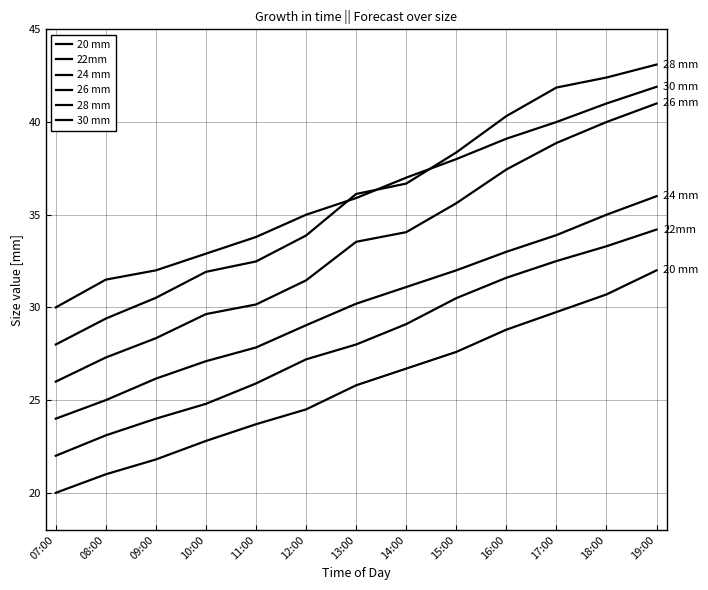

What is the difference between the second highest and second lowest values in the 20 mm series?

9.7